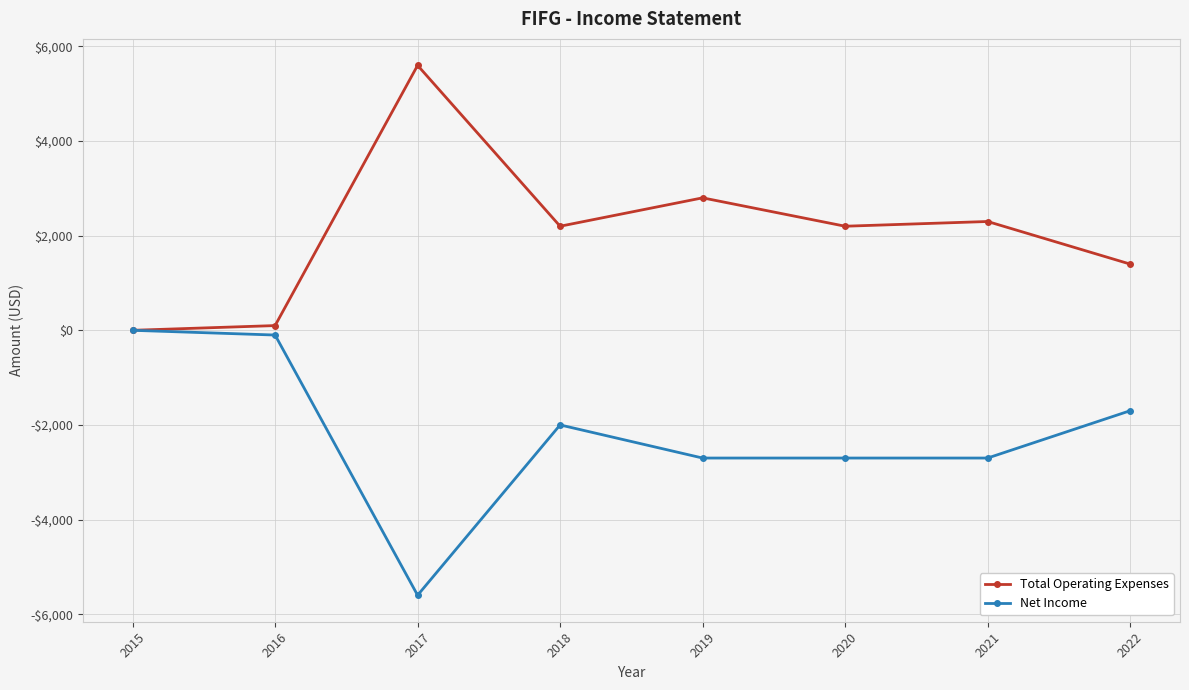

Between 2016 and 2022, which series saw the biggest shift?

Net Income